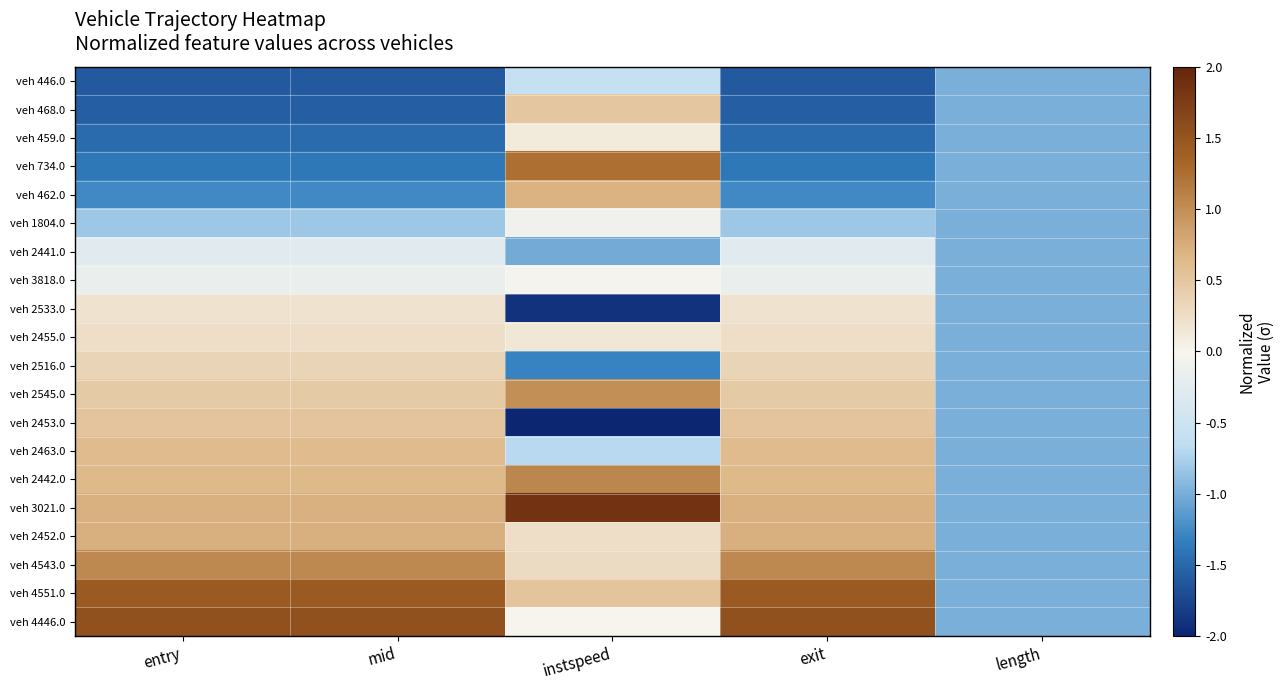

Reading left to right, transcribe all the data shown in this chart.

veh 446.0: entry=-1.6	mid=-1.6	instspeed=-0.6	exit=-1.6	length=-1.0
veh 468.0: entry=-1.6	mid=-1.6	instspeed=0.5	exit=-1.6	length=-1.0
veh 459.0: entry=-1.5	mid=-1.5	instspeed=0.1	exit=-1.5	length=-1.0
veh 734.0: entry=-1.4	mid=-1.4	instspeed=1.3	exit=-1.4	length=-1.0
veh 462.0: entry=-1.3	mid=-1.3	instspeed=0.7	exit=-1.3	length=-1.0
veh 1804.0: entry=-0.8	mid=-0.8	instspeed=-0.1	exit=-0.8	length=-1.0
veh 2441.0: entry=-0.3	mid=-0.3	instspeed=-1.0	exit=-0.3	length=-1.0
veh 3818.0: entry=-0.2	mid=-0.2	instspeed=-0.0	exit=-0.2	length=-1.0
veh 2533.0: entry=0.2	mid=0.2	instspeed=-1.9	exit=0.2	length=-1.0
veh 2455.0: entry=0.3	mid=0.3	instspeed=0.1	exit=0.3	length=-1.0
veh 2516.0: entry=0.4	mid=0.4	instspeed=-1.3	exit=0.4	length=-1.0
veh 2545.0: entry=0.5	mid=0.5	instspeed=1.0	exit=0.5	length=-1.0
veh 2453.0: entry=0.5	mid=0.5	instspeed=-2.0	exit=0.5	length=-1.0
veh 2463.0: entry=0.6	mid=0.6	instspeed=-0.7	exit=0.6	length=-1.0
veh 2442.0: entry=0.7	mid=0.7	instspeed=1.1	exit=0.7	length=-1.0
veh 3021.0: entry=0.7	mid=0.7	instspeed=1.9	exit=0.7	length=-1.0
veh 2452.0: entry=0.7	mid=0.7	instspeed=0.3	exit=0.7	length=-1.0
veh 4543.0: entry=1.0	mid=1.0	instspeed=0.3	exit=1.0	length=-1.0
veh 4551.0: entry=1.5	mid=1.5	instspeed=0.5	exit=1.5	length=-1.0
veh 4446.0: entry=1.6	mid=1.6	instspeed=-0.0	exit=1.6	length=-1.0